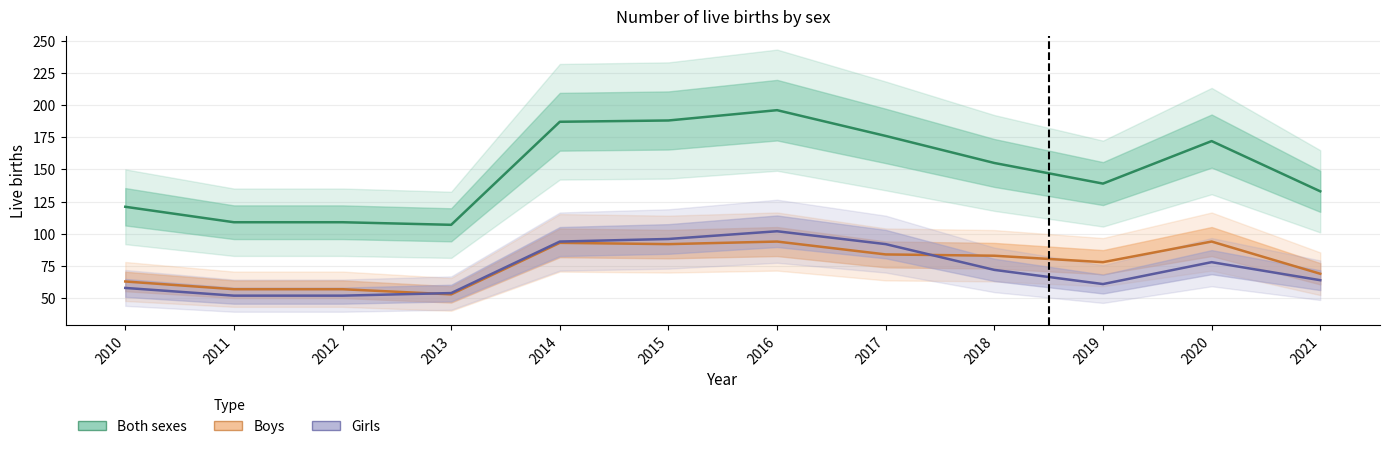

What is the sum of all Girls values?

875